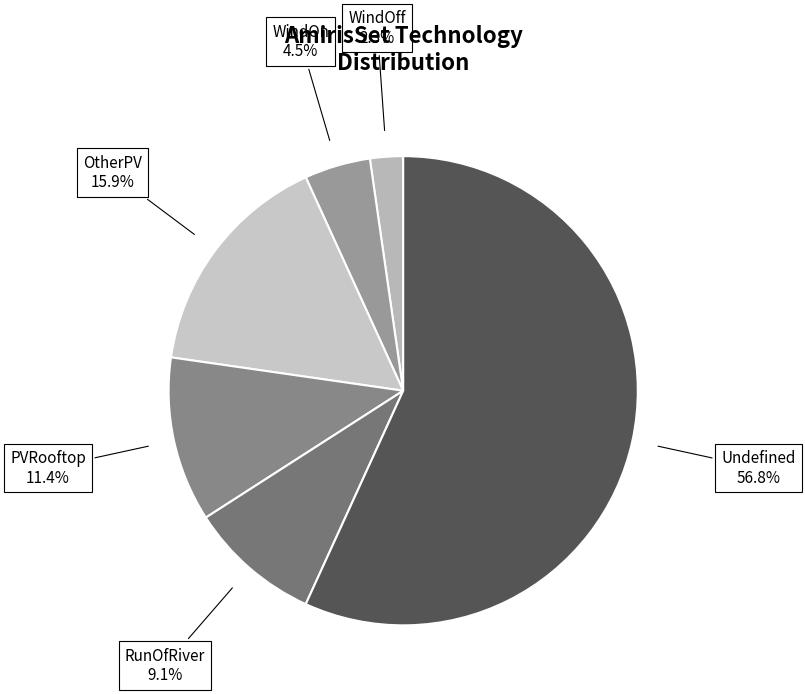

Which category has the smallest portion of the pie?

WindOff